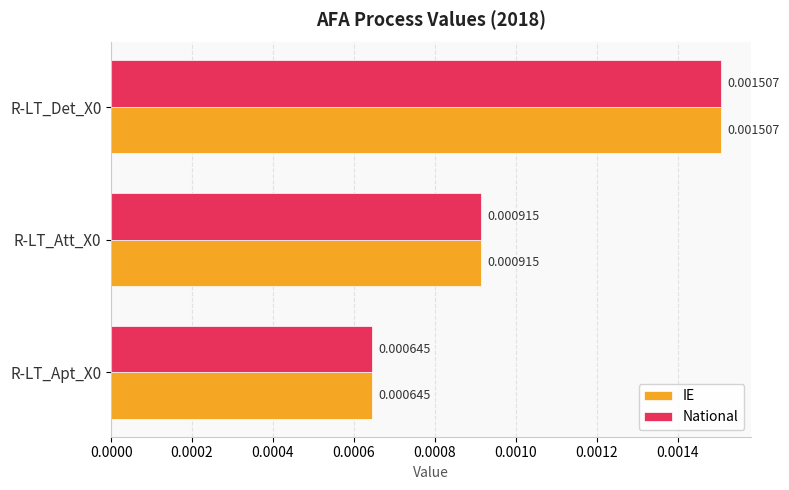

Count the number of data series in this chart.

2